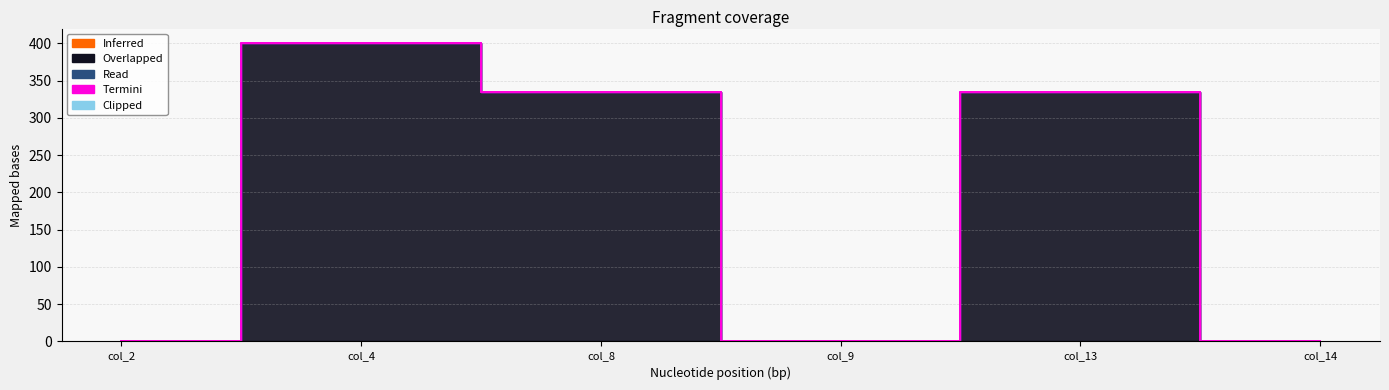

At how many categories does at least one series exceed 296?

3